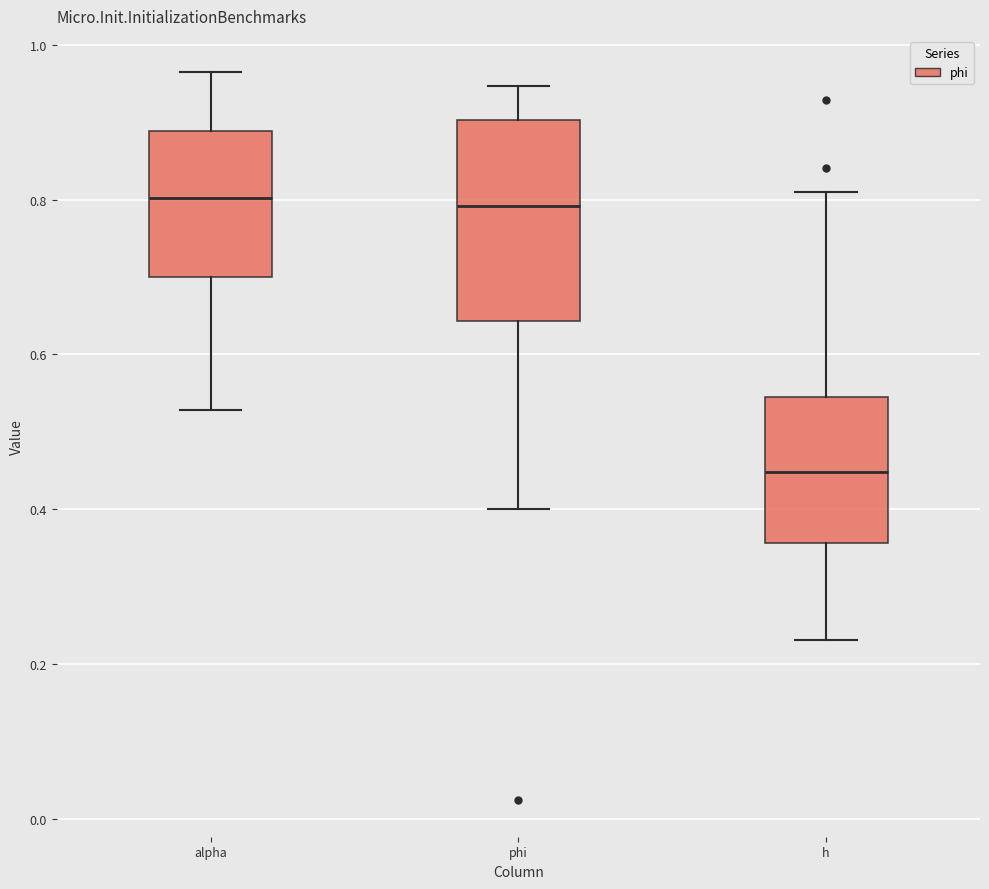

Reading left to right, transcribe this box plot: for each box, give where its median line is, the range the box spans, and where its two whiskers end, as read against the y-axis. The values are not printed on the chart, so give them approximately, as read against the axis.

alpha: median 0.80, box 0.70 to 0.88, whiskers 0.52 to 0.96
phi: median 0.80, box 0.64 to 0.90, whiskers 0.40 to 0.94
h: median 0.44, box 0.36 to 0.54, whiskers 0.24 to 0.82